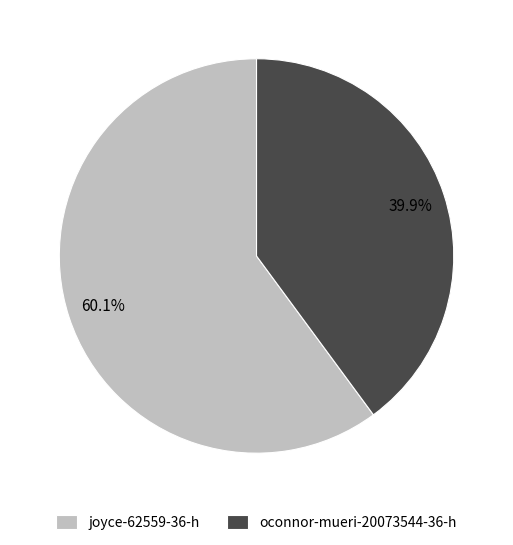

How much of the chart is everything except joyce-62559-36-h?

39.9%